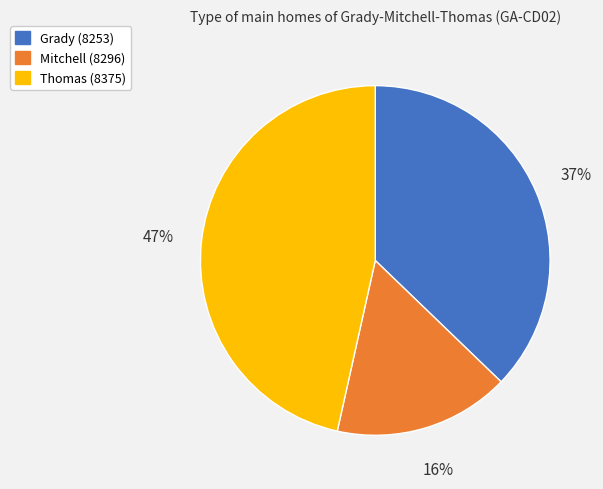

What is the ratio of the value at Grady (8253) to the value at Thomas (8375)?

0.8